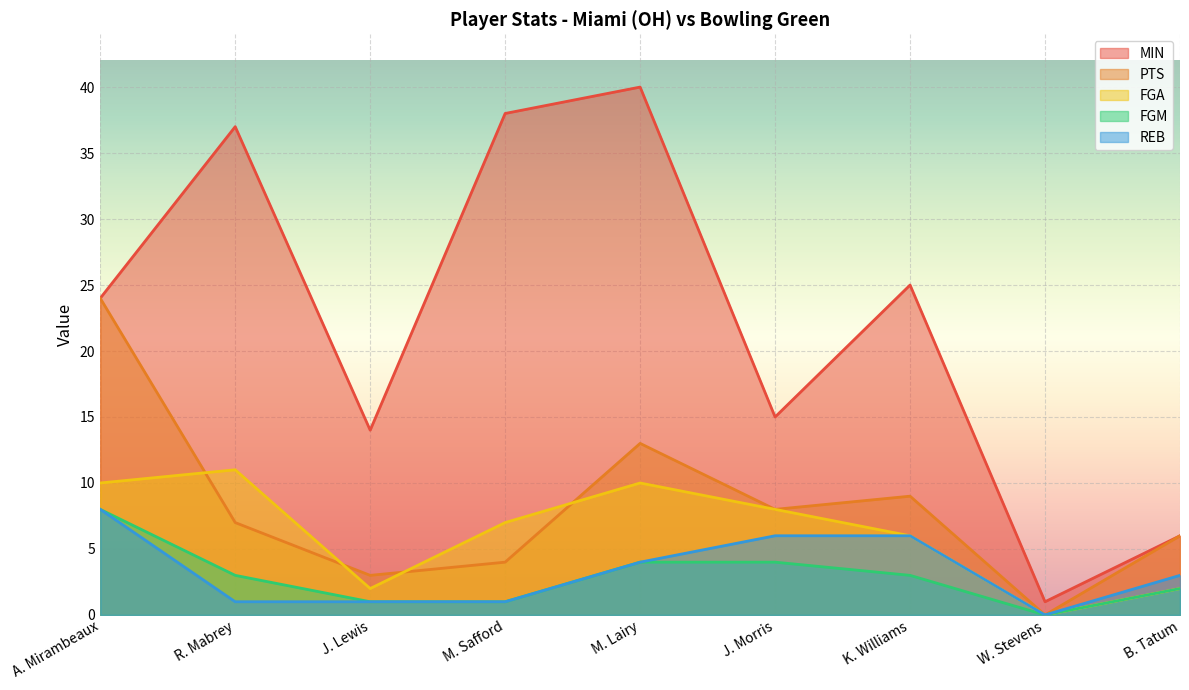

What is the label of the 4th point from the left?

M. Safford